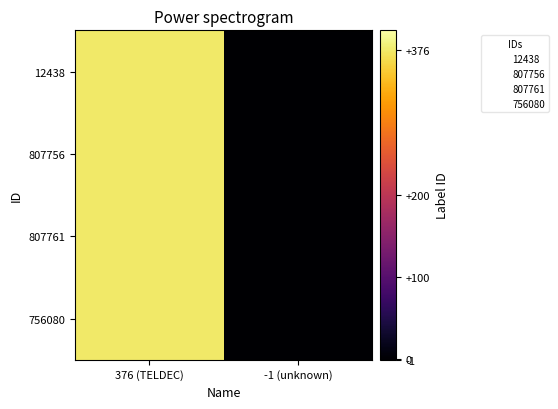

At which category is the sum across all series the highest?

376 (TELDEC)